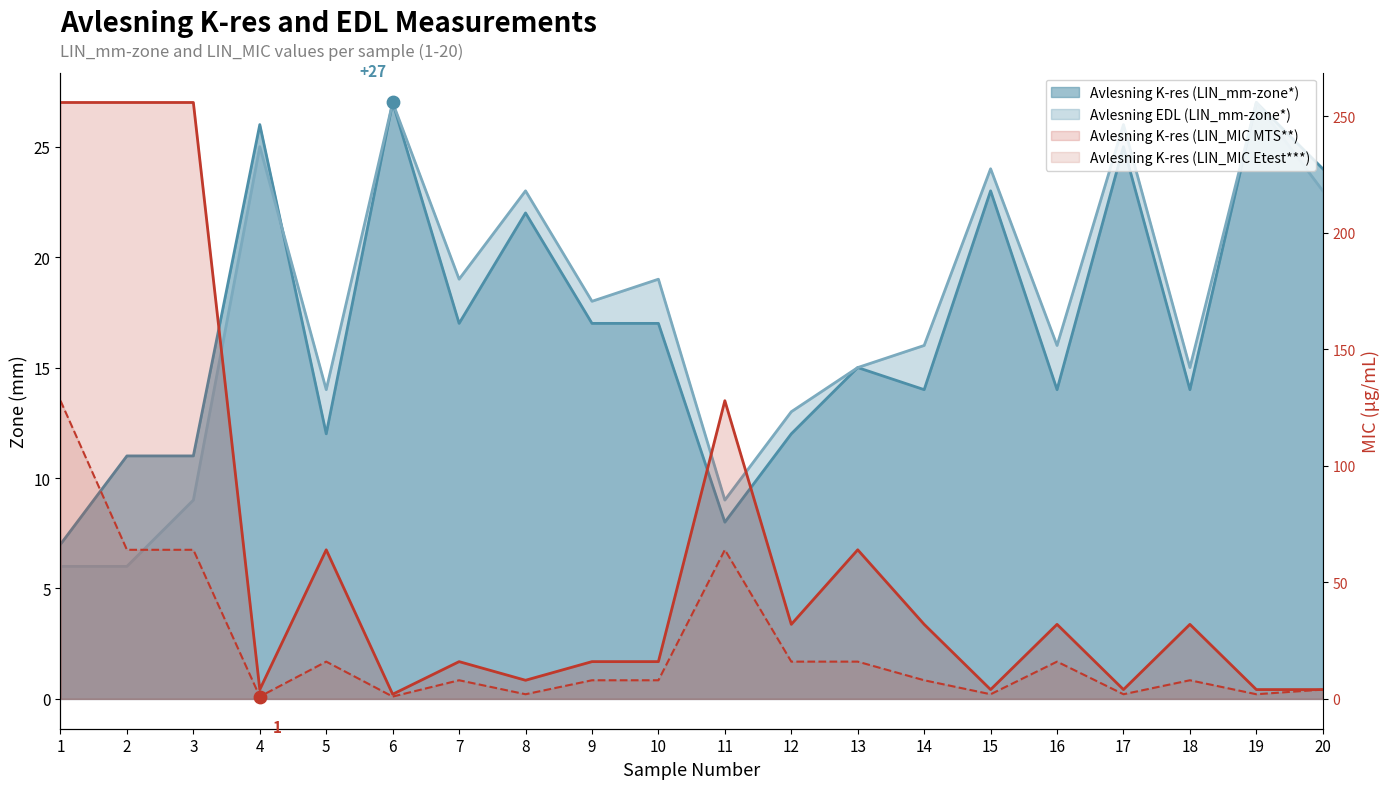

What is the total value across all series at 12?

73